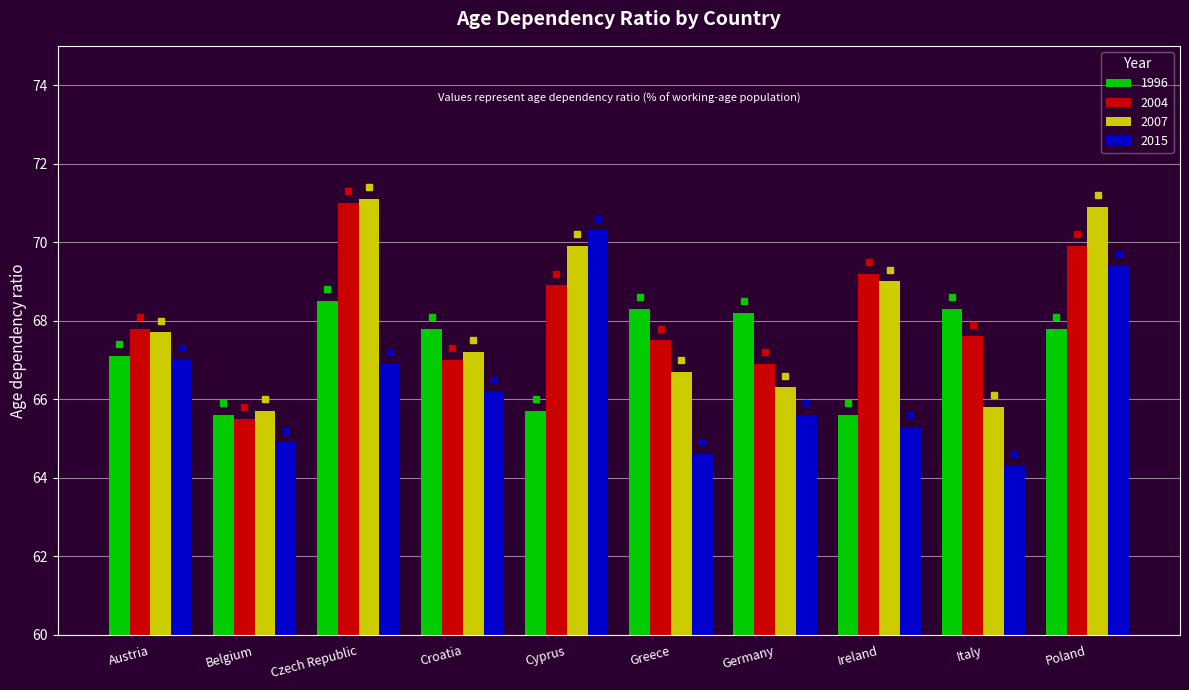

Between Greece and Germany, which series saw the biggest shift?

2015